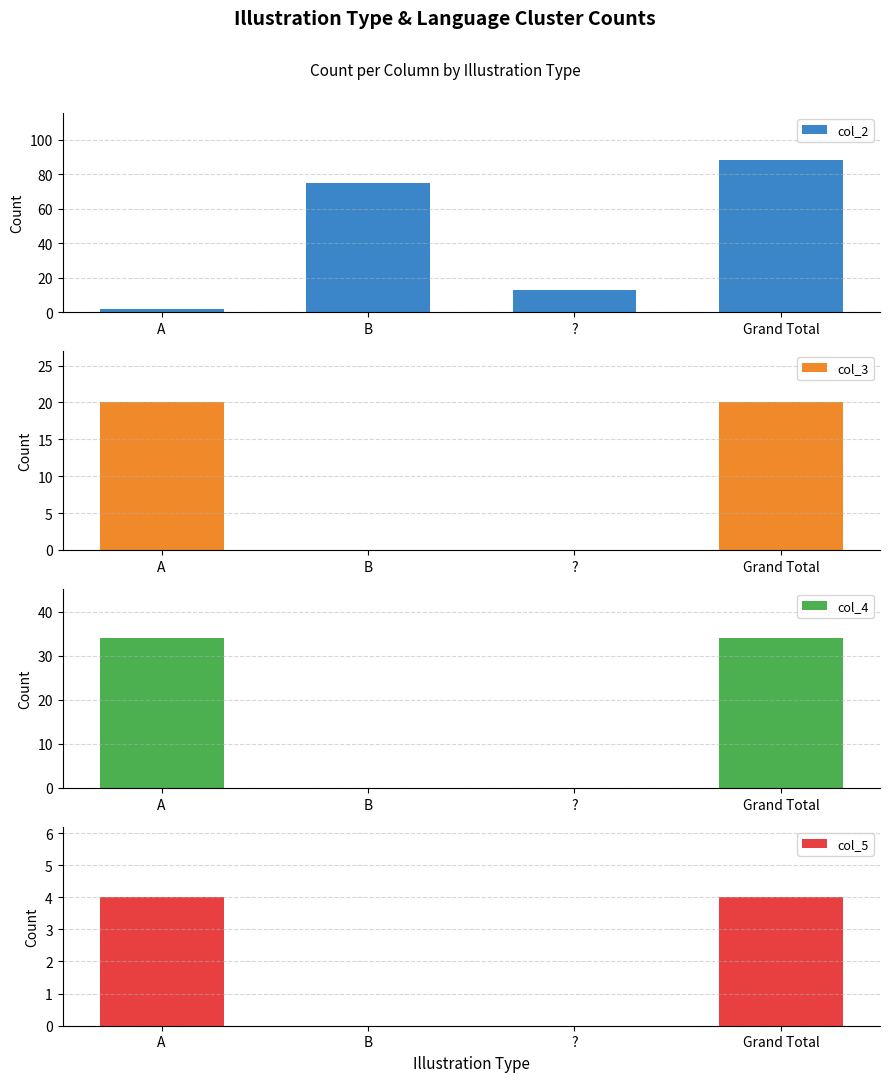

What is the label of the 4th bar from the left?

Grand Total